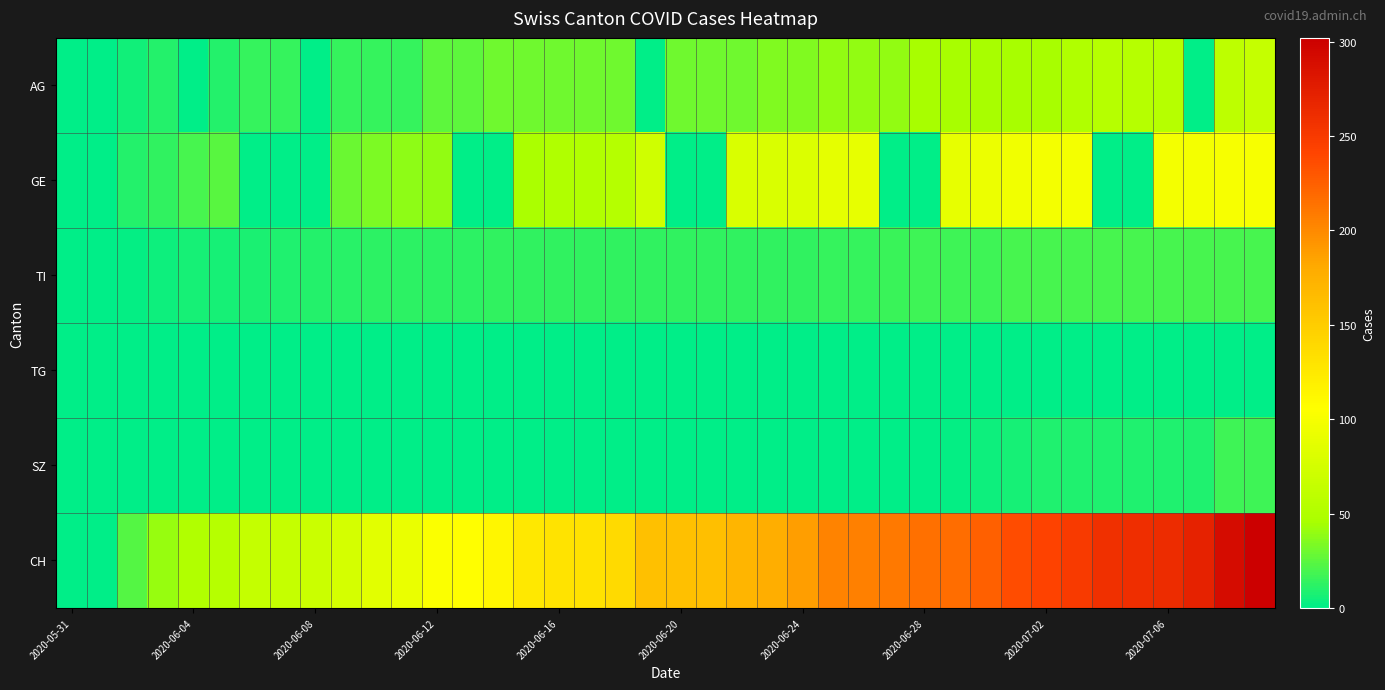

Which series has the largest range (max minus min)?

CH